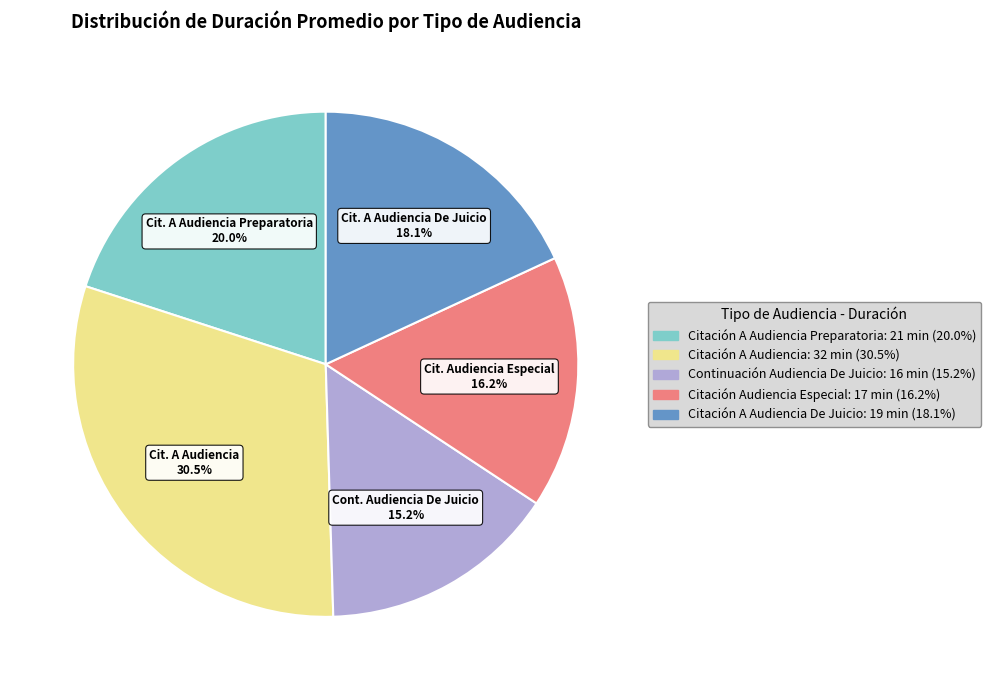

Which slice is the smallest?

Continuación Audiencia De Juicio: 16 min (15.2%)